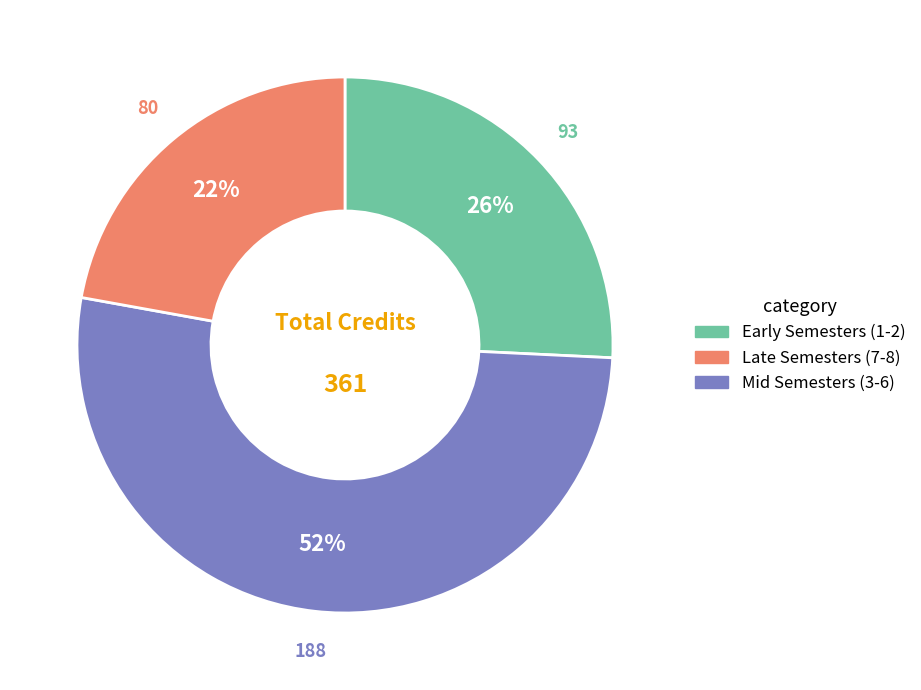

Is there a majority slice in this chart?

Yes